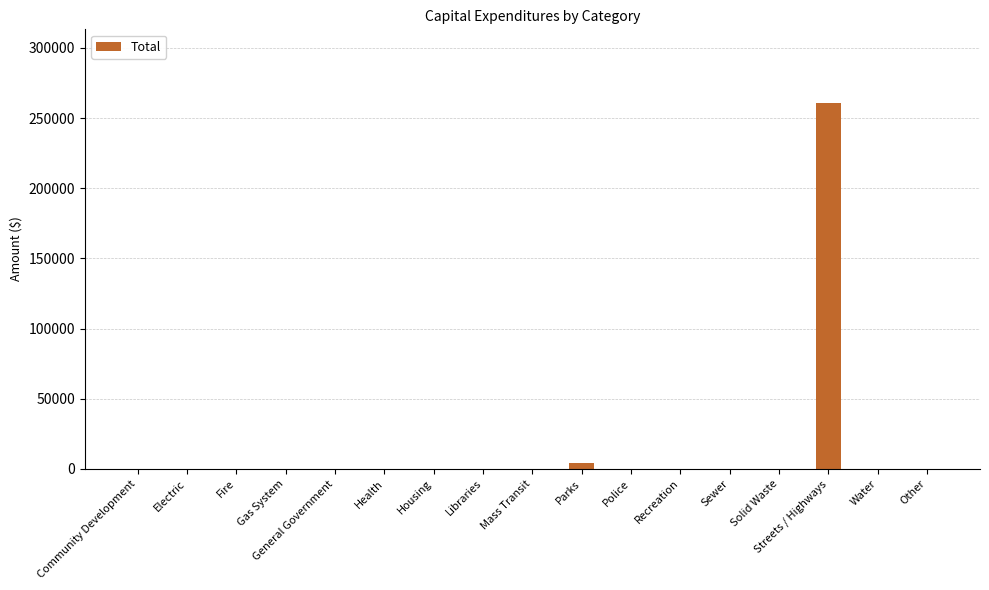

The chart shows a value of 98044 at General Government. True or false?

False